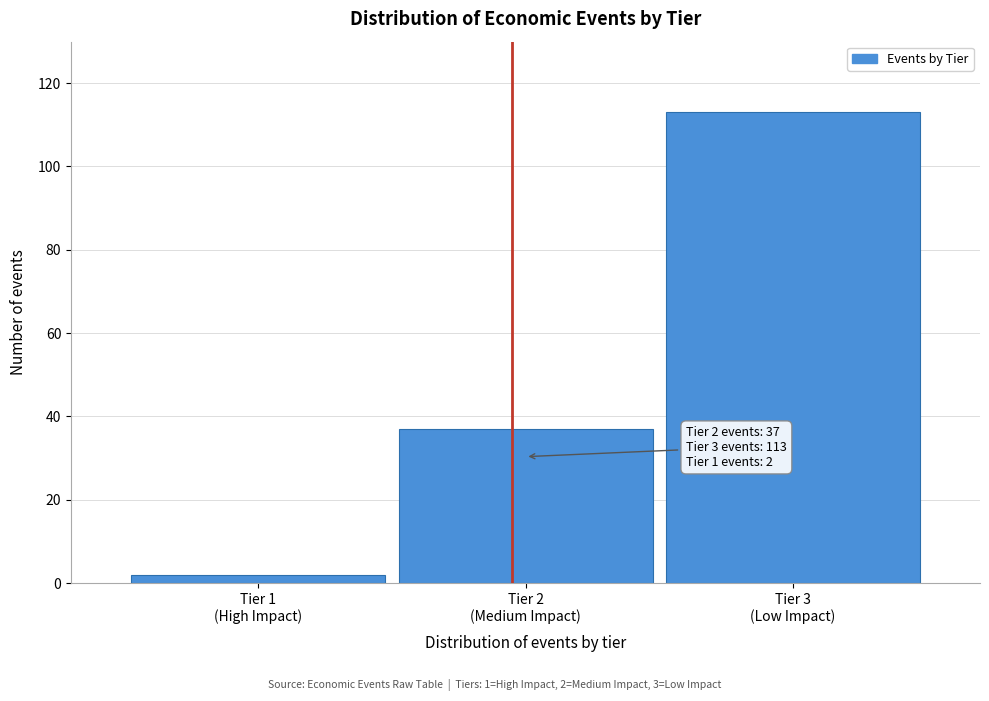

Reading left to right, what are all the values shown in this chart?

2	37	113